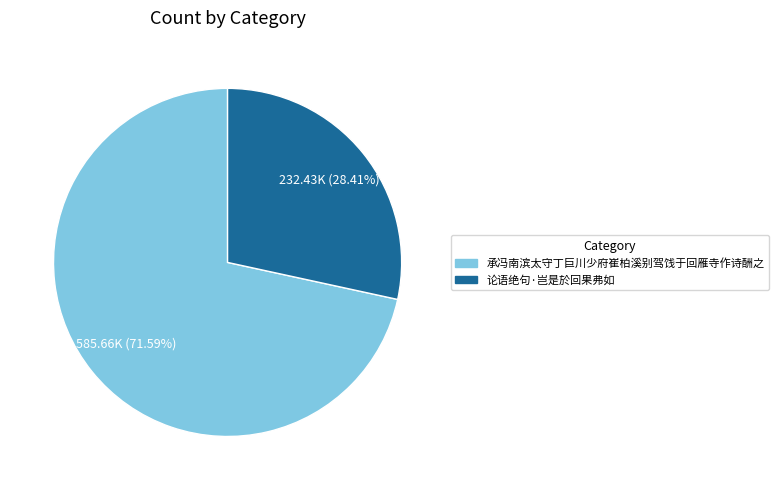

To the nearest percent, what is the combined percentage of 承冯南滨太守丁巨川少府崔柏溪别驾饯于回雁寺作诗酬之 and 论语绝句·岂是於回果弗如?

100%